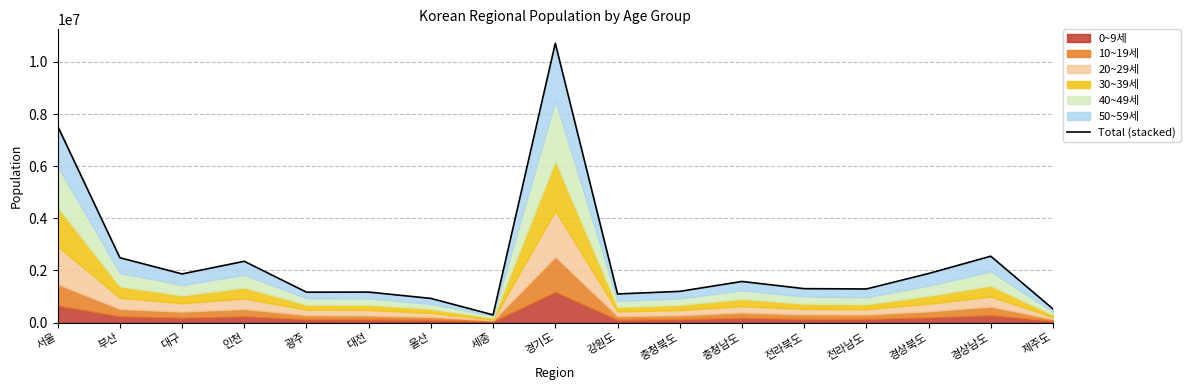

What is the label of the 13th point from the left?

전라북도